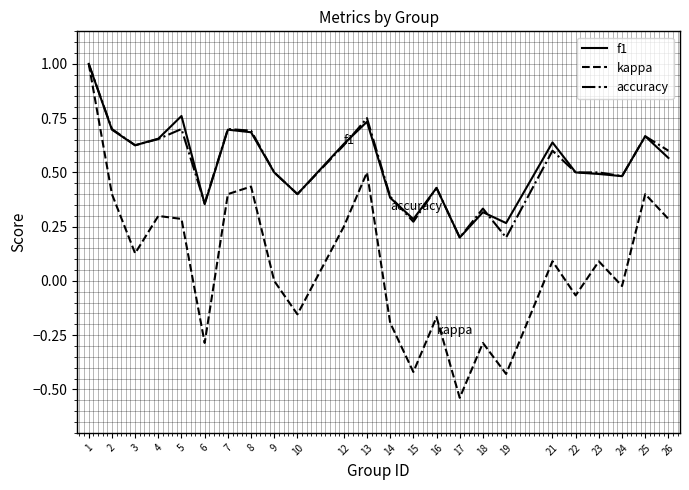

The f1 series shows 0.4 at 10. True or false?

True